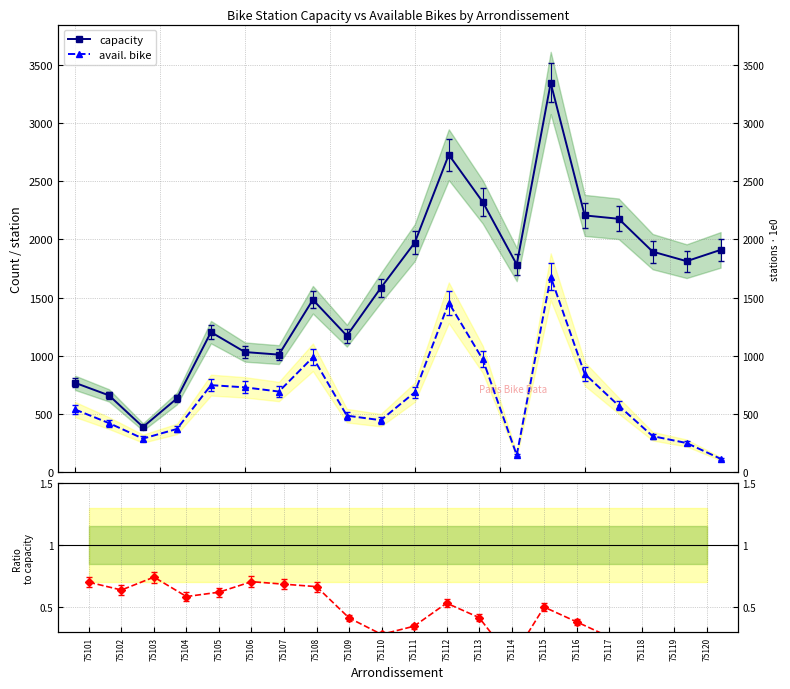

Rank the series by their maximum value, from lowest to highest.

avail./capacity, avail. bike, capacity